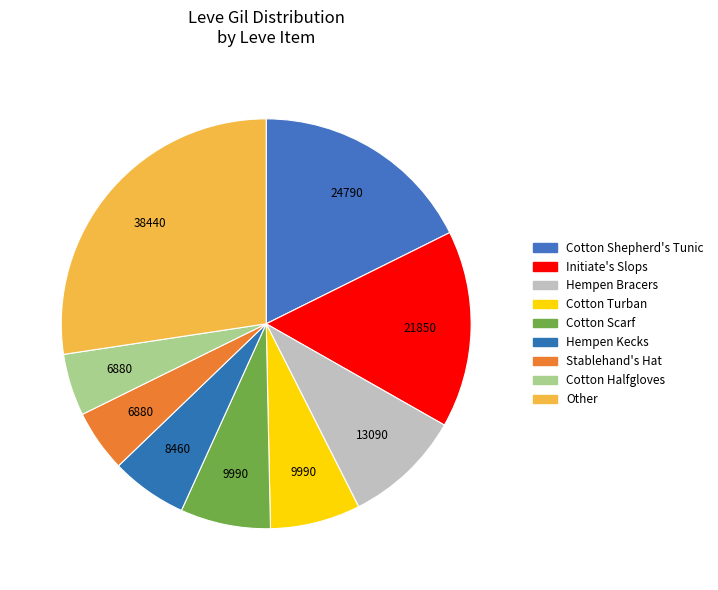

Count the number of slices in the pie.

9